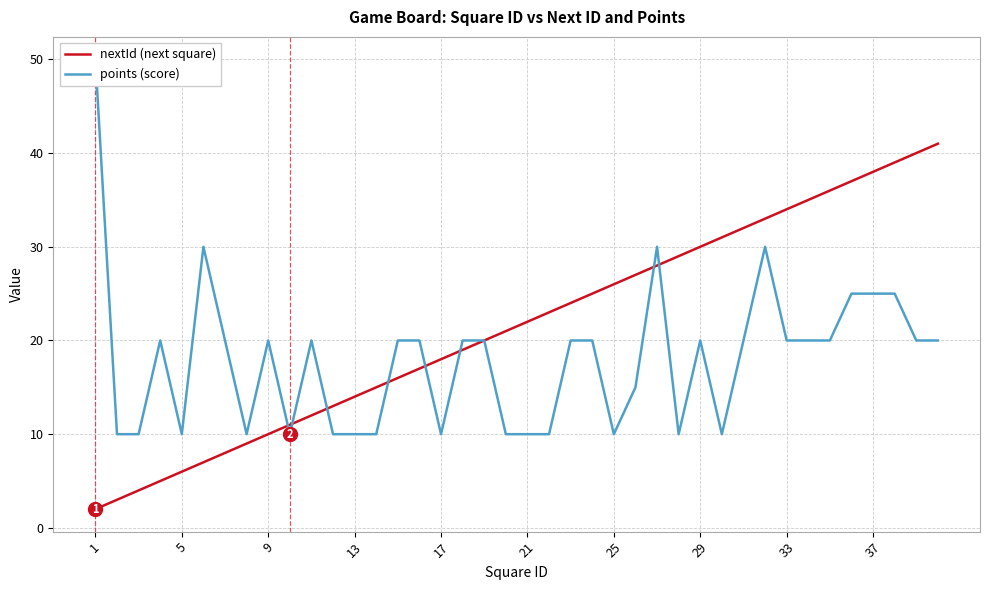

True or false: nextId (next square) has a value of 6 at 5.

True